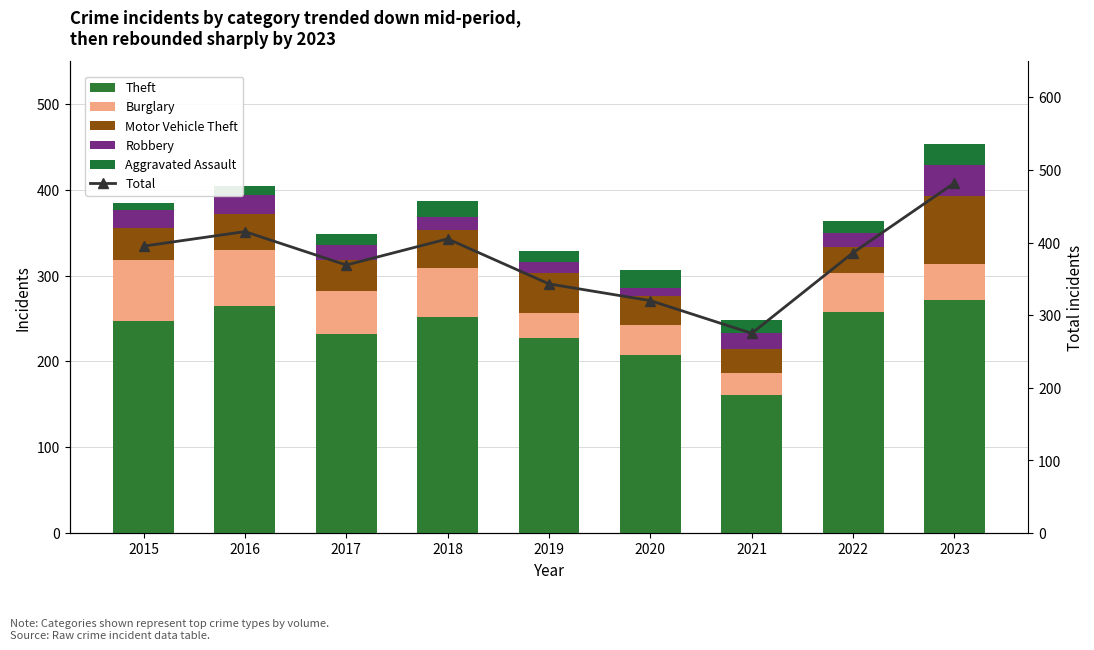

List the labels in order of Motor Vehicle Theft value, largest first.

2023, 2019, 2018, 2016, 2015, 2017, 2020, 2022, 2021